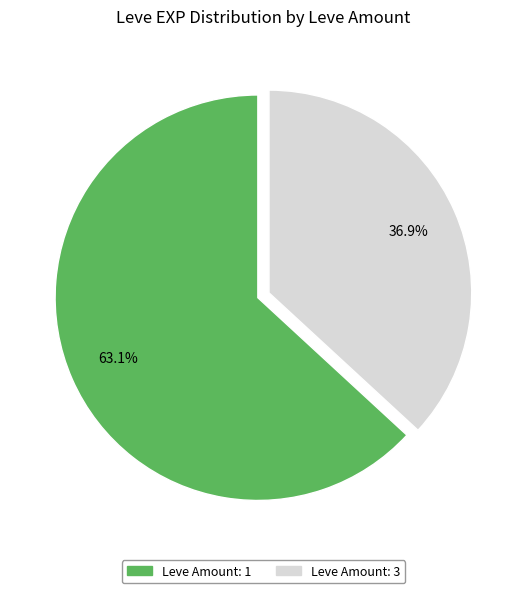

Is there a majority slice in this chart?

Yes